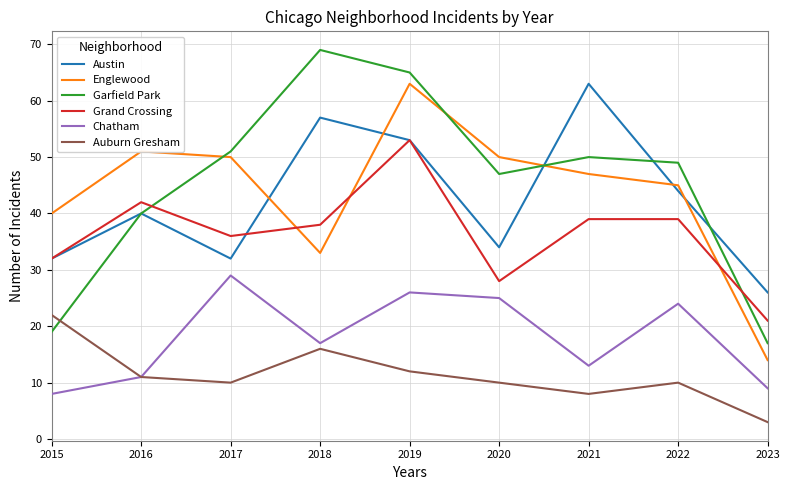

The value of Austin at 2023 is 26. True or false?

True